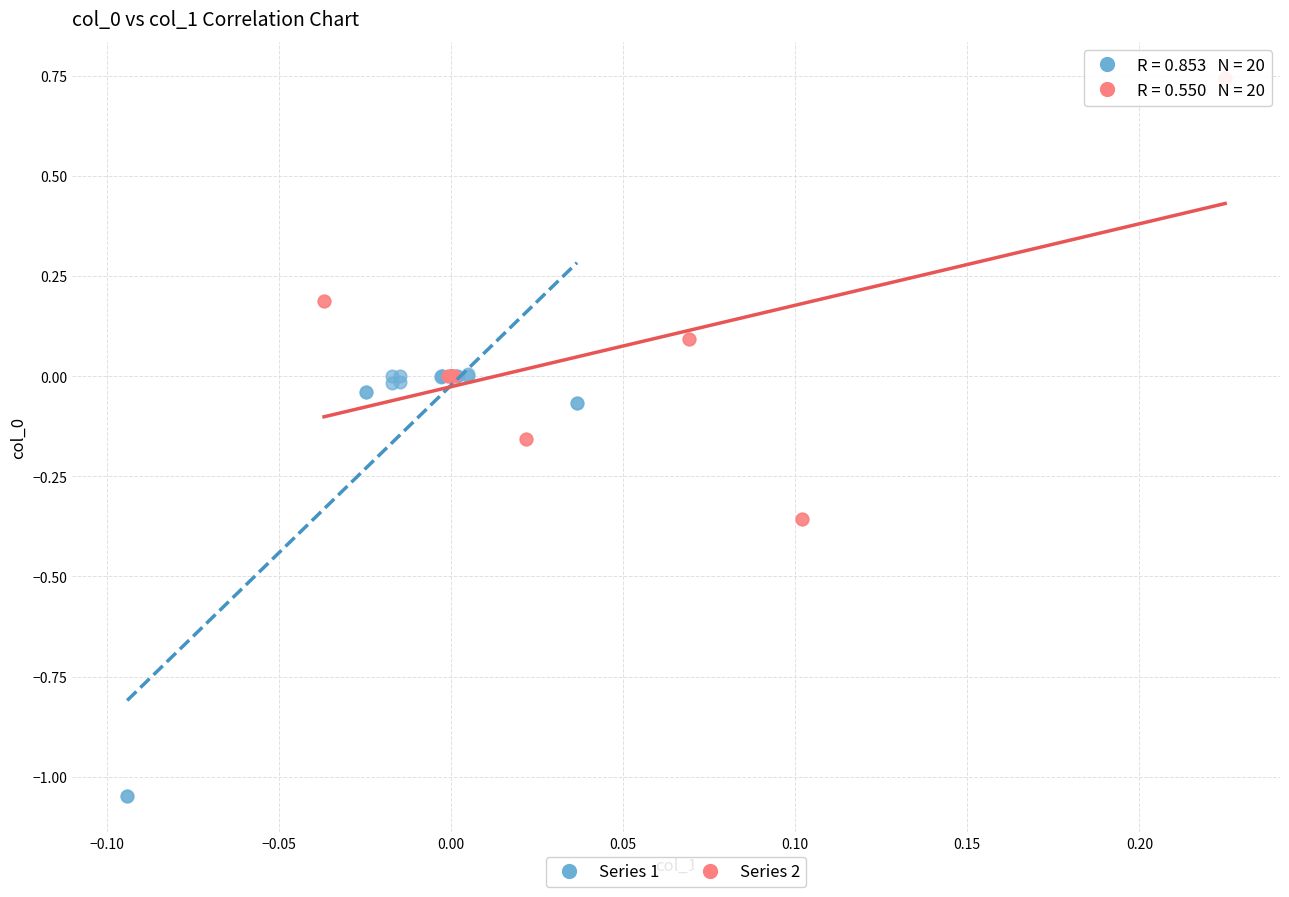

Which series has the largest Y range (max minus min)?

Series 2